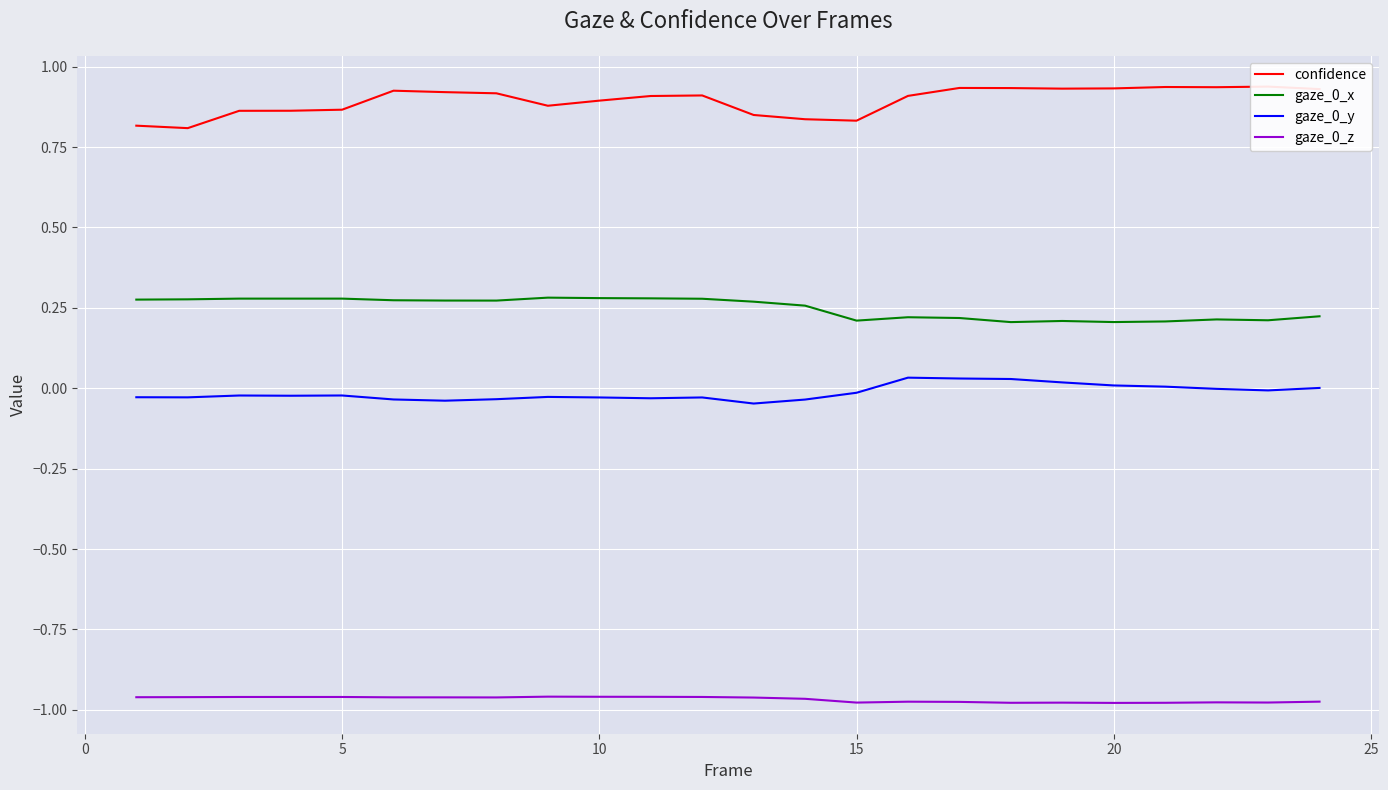

True or false: gaze_0_y and gaze_0_z intersect in this chart.

False